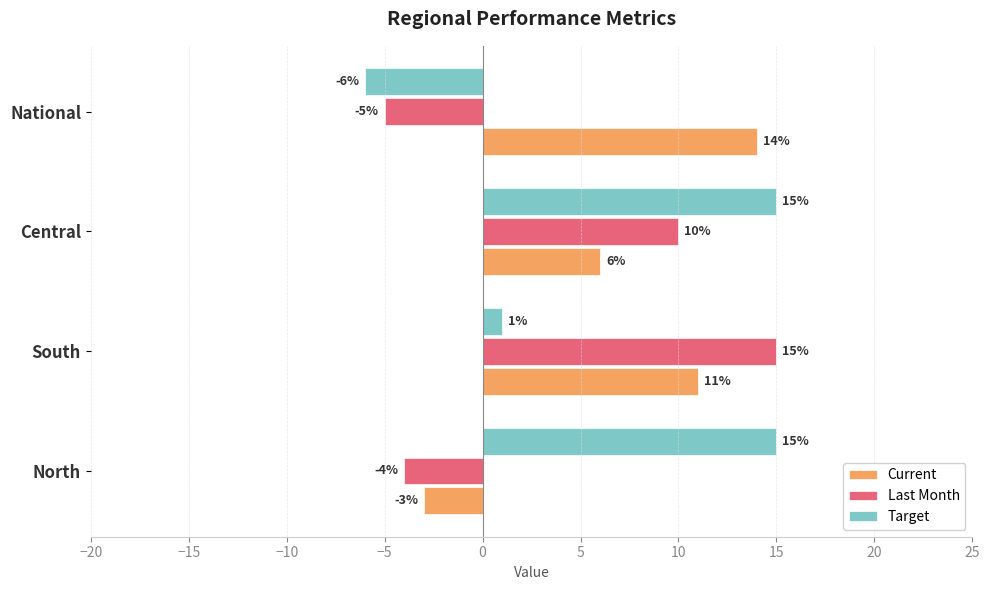

The Current series shows 2 at Central. True or false?

False